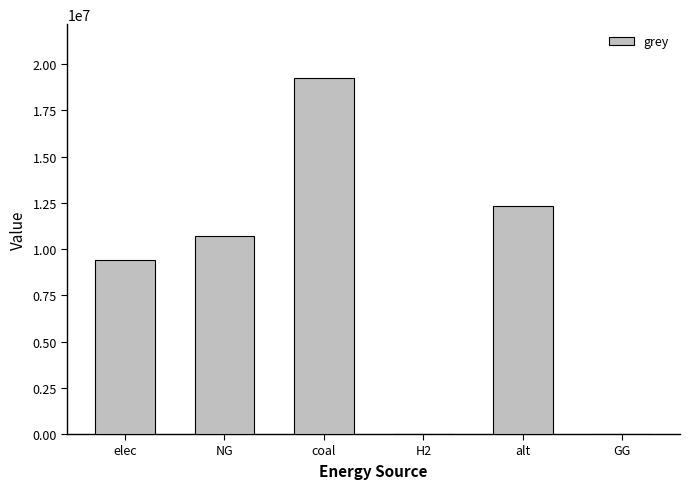

What is the sum of the values at NG and alt?

23027701.9